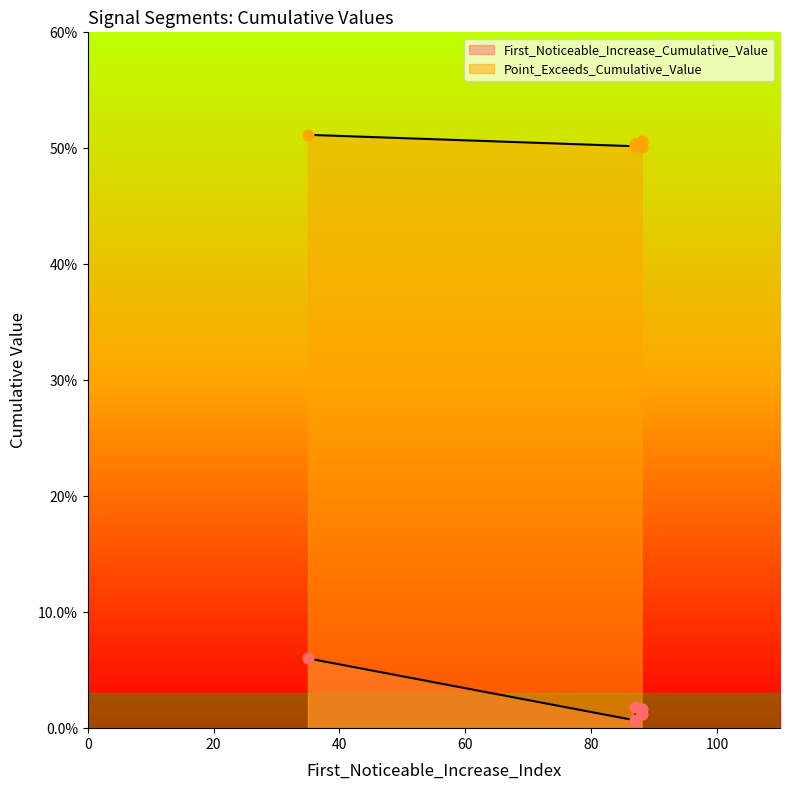

Which series reaches the minimum Y coordinate?

First_Noticeable_Increase_Cumulative_Value